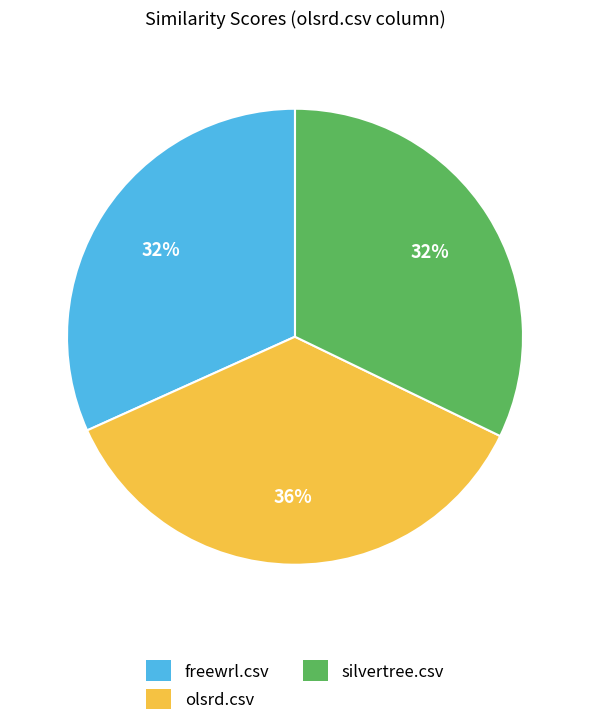

Does any single category account for the majority?

No